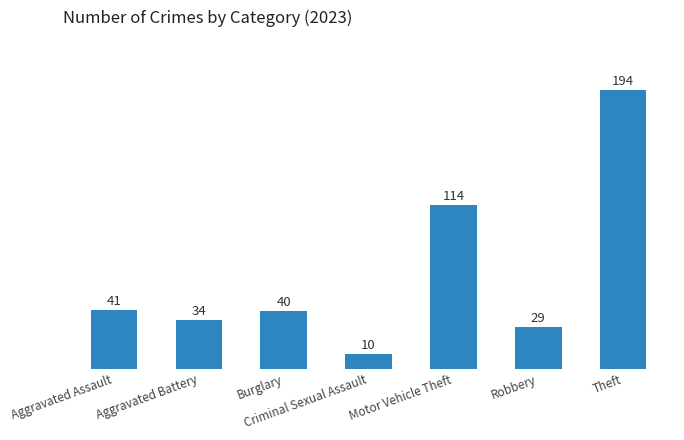

Where does the data first go above 40?

Aggravated Assault